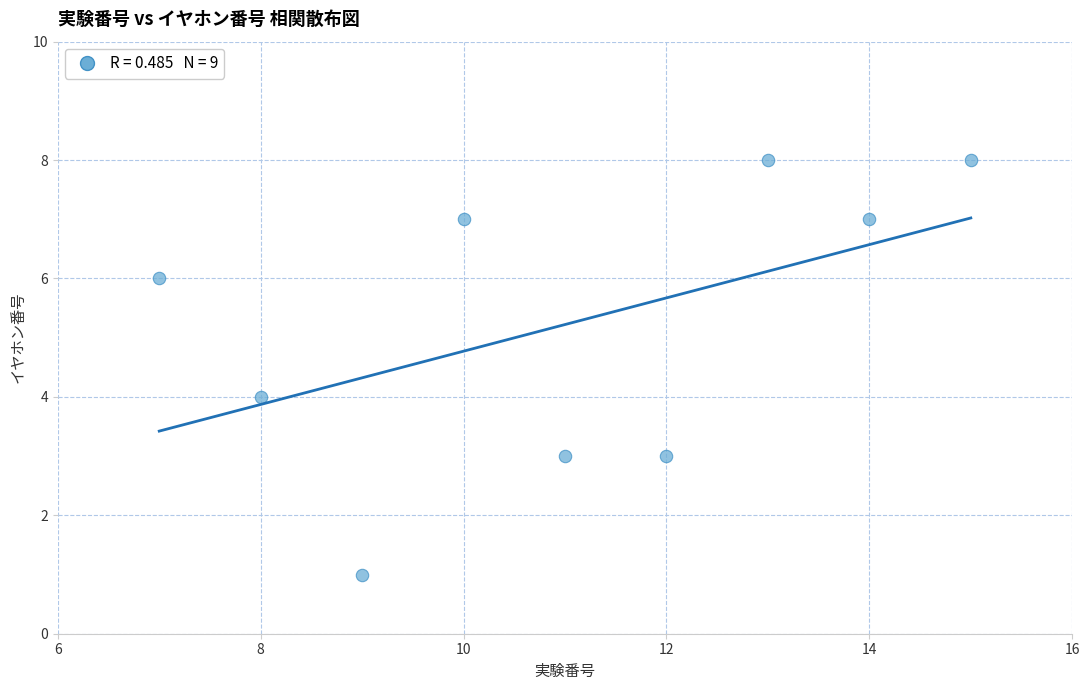

What is the range of X values (max minus min)?

8